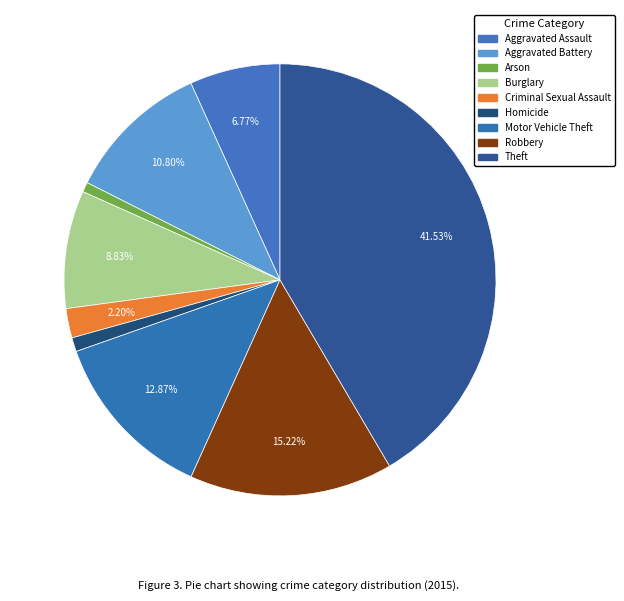

To the nearest percent, what is the combined percentage of Burglary and Motor Vehicle Theft?

22%